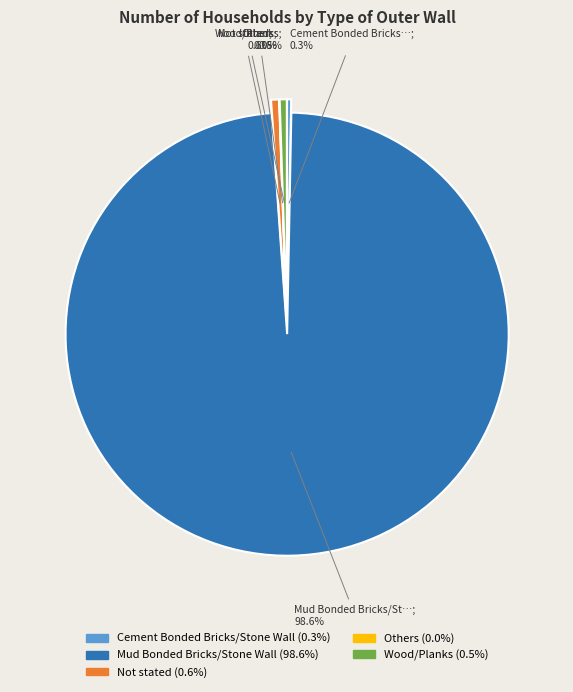

What is the majority slice?

Mud Bonded Bricks/Stone Wall